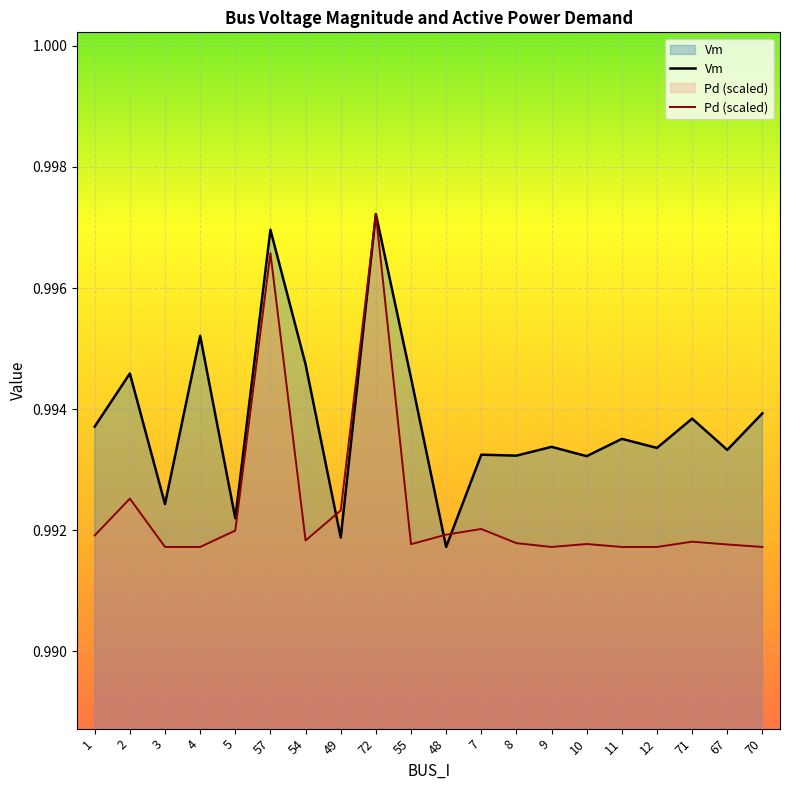

What is the label of the 4th point from the right?

12